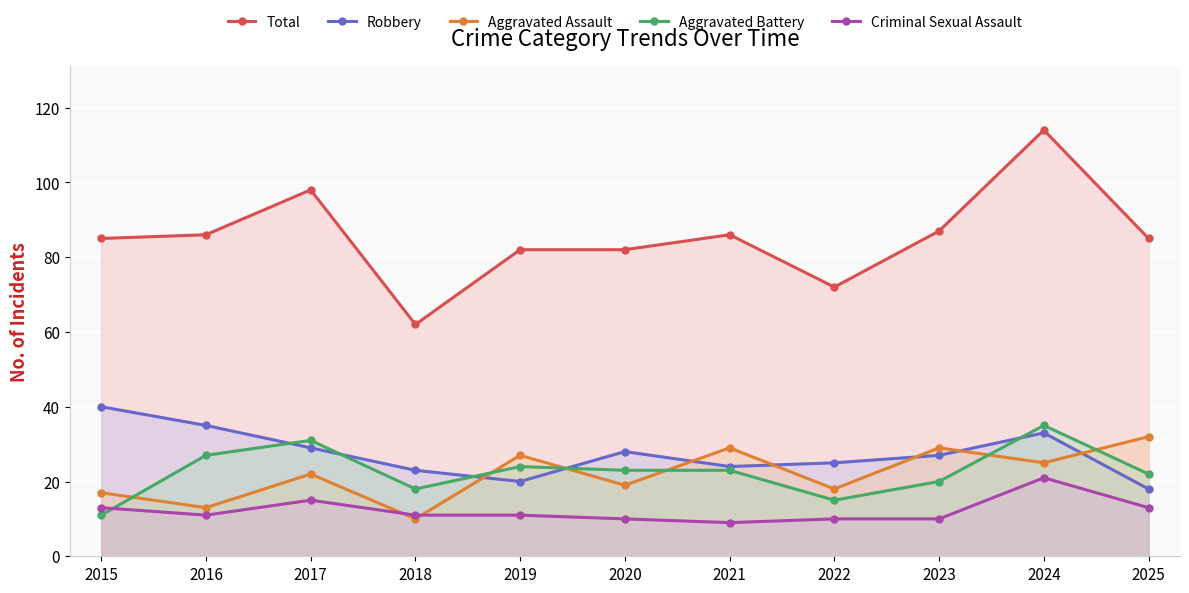

True or false: Aggravated Battery and Criminal Sexual Assault cross at least once.

True